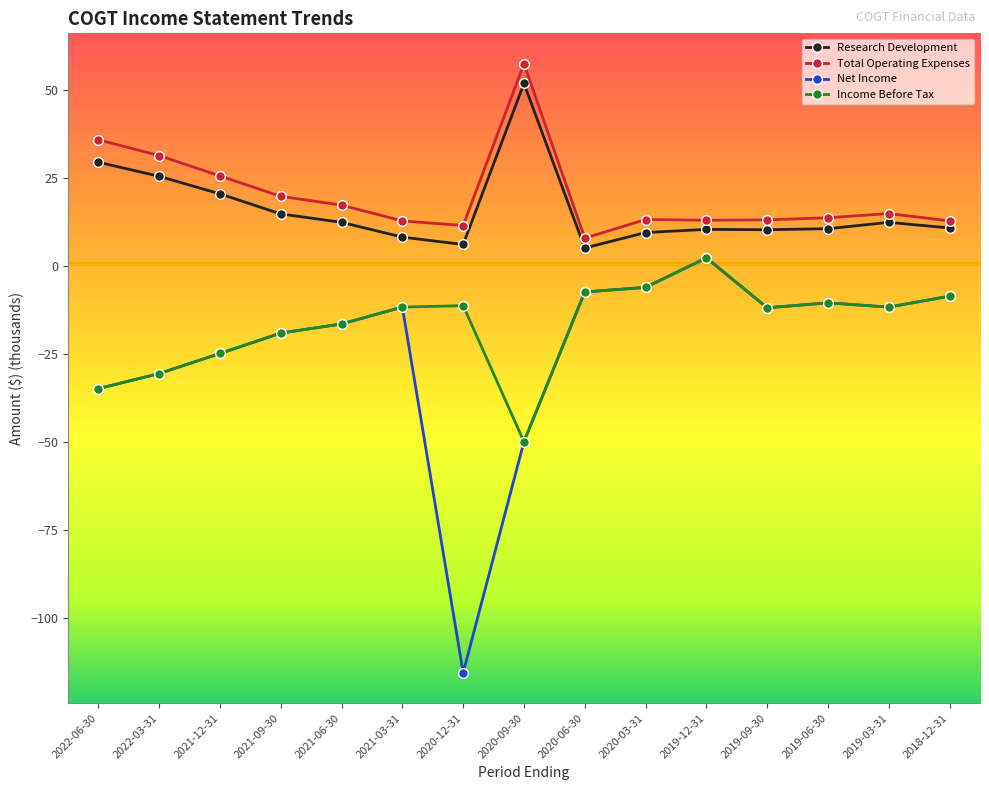

What is the label of the 14th point from the right?

2022-03-31